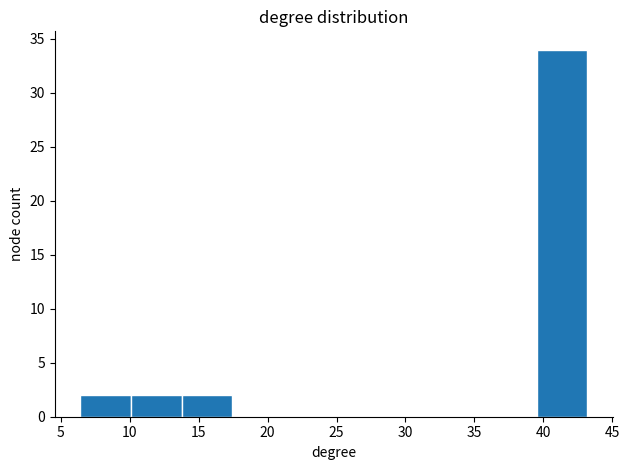

Reading left to right, list every bar in this chart as the range it spans on the x-axis followed by its height. Neither the bar edges nor the heights are printed on the chart, so give them approximately, as read against the axes.

6.5 to 10.0: 2
10.0 to 14.0: 2
14.0 to 17.5: 2
17.5 to 21.0: 0
21.0 to 25.0: 0
25.0 to 28.5: 0
28.5 to 32.0: 0
32.0 to 36.0: 0
36.0 to 39.5: 0
39.5 to 43.0: 34